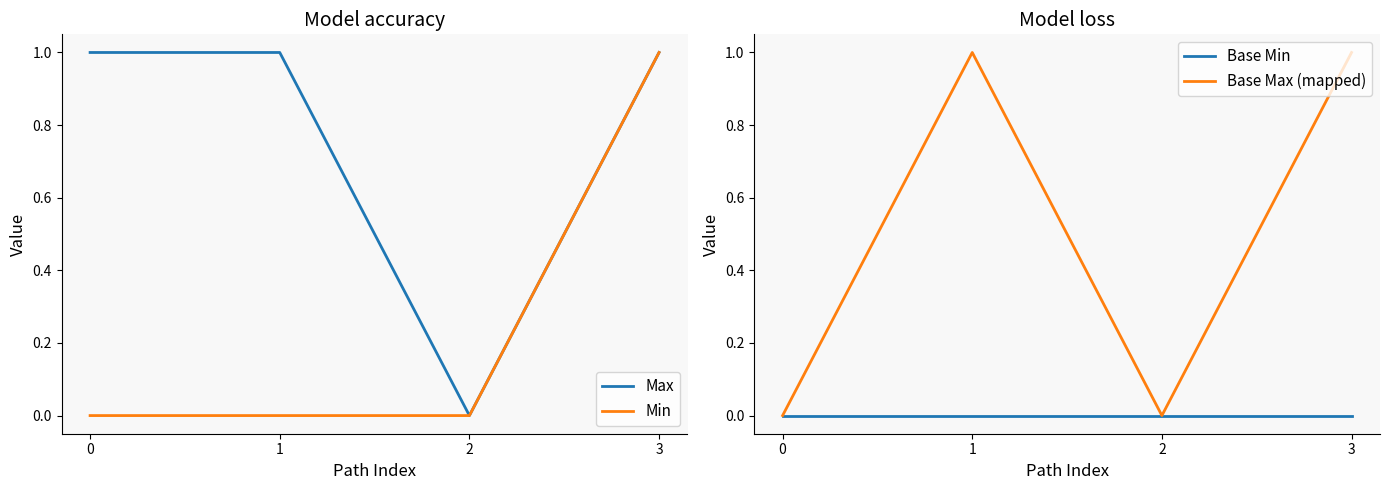

Which series has the widest spread of values?

Max